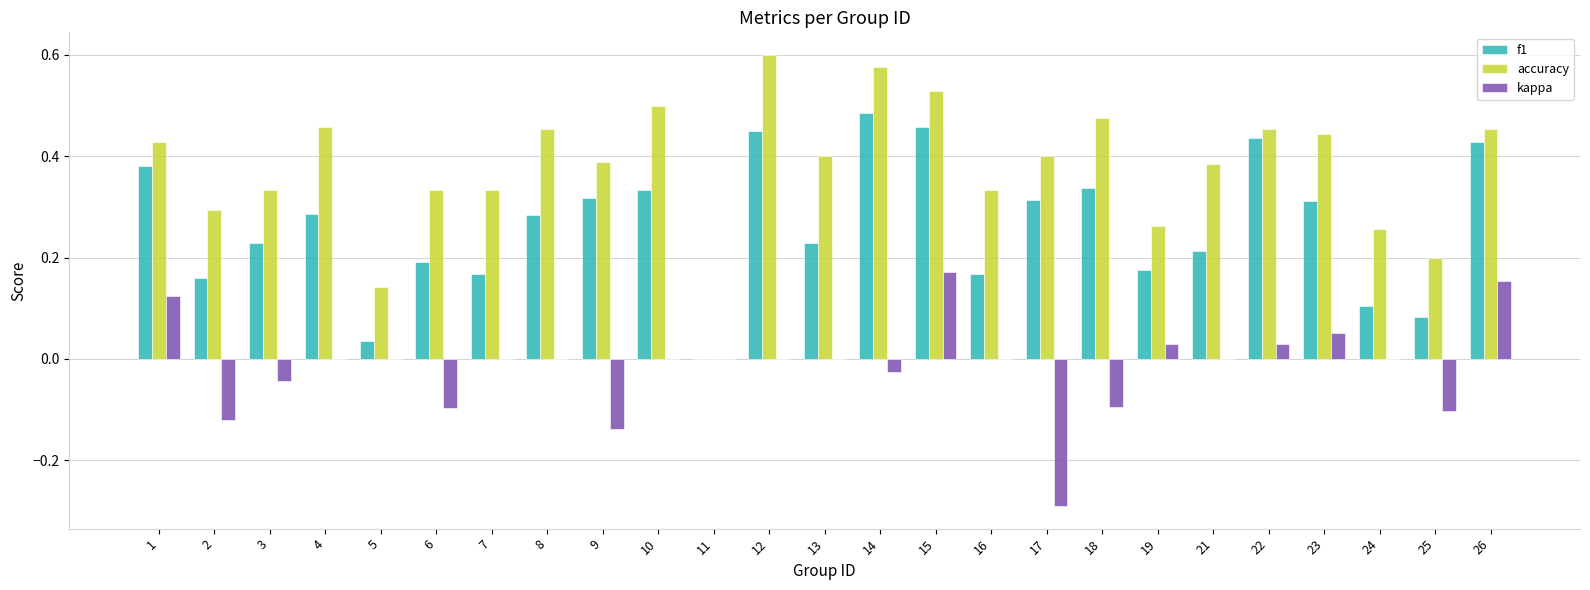

True or false: f1 has a value of 0.3 at 9.

True